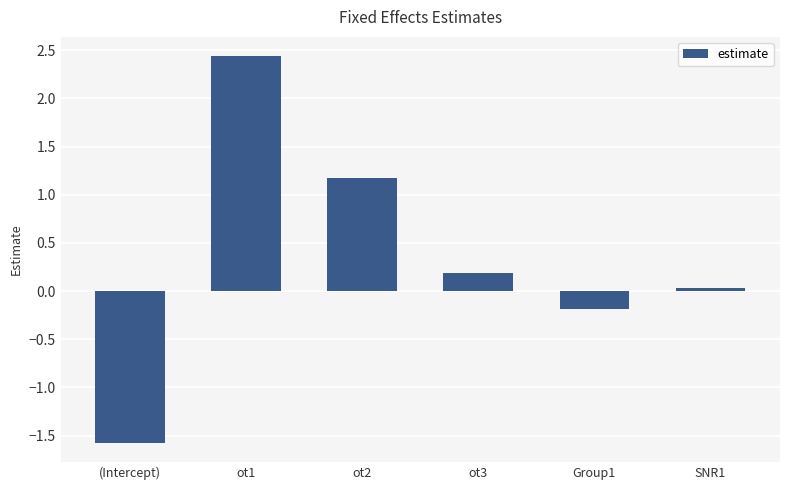

What is the sum of all values?

2.1